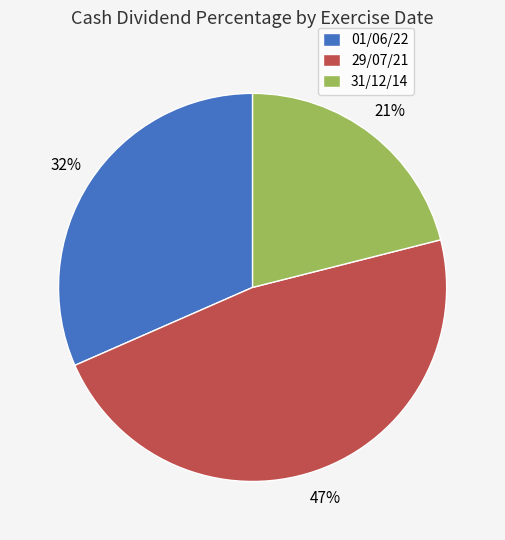

To the nearest percent, what is the combined percentage of 31/12/14 and 01/06/22?

53%